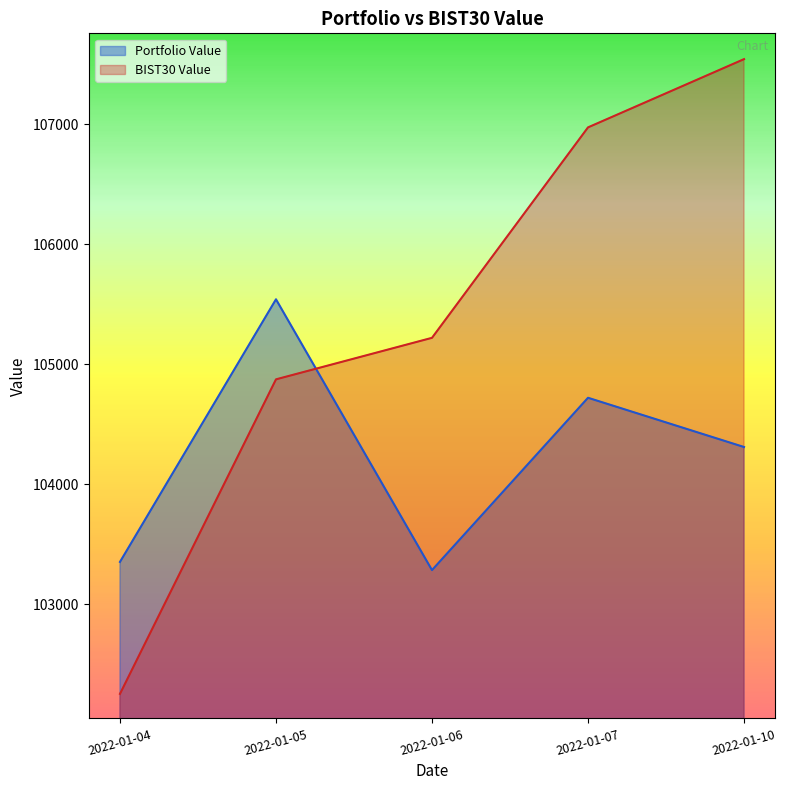

What is the value of the Portfolio Value point at the 2nd from the left?

105540.4